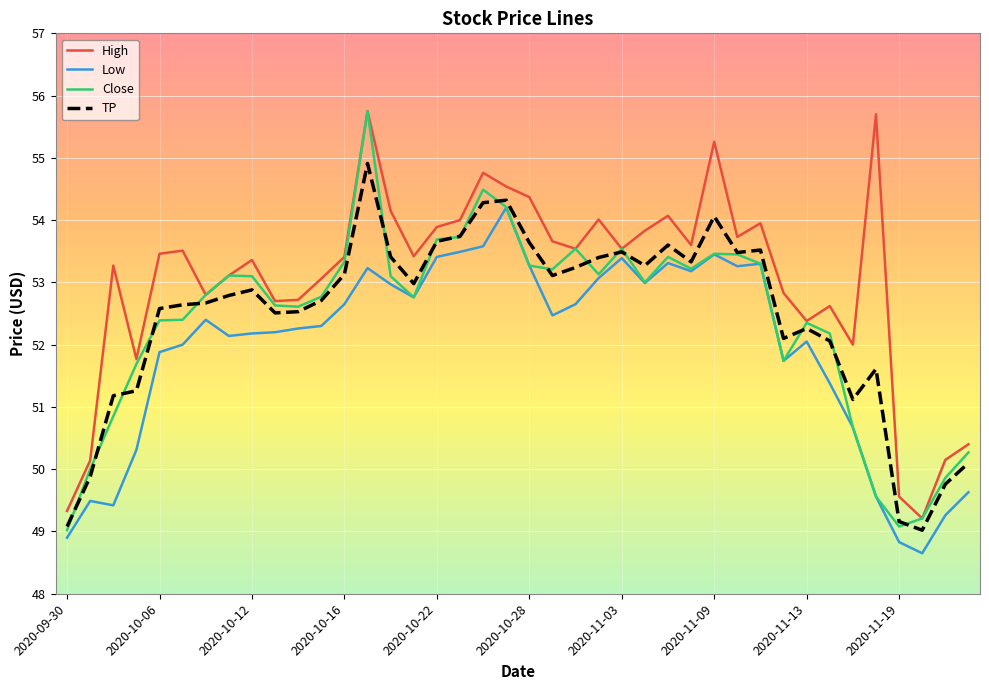

How many lines are shown in the chart?

4